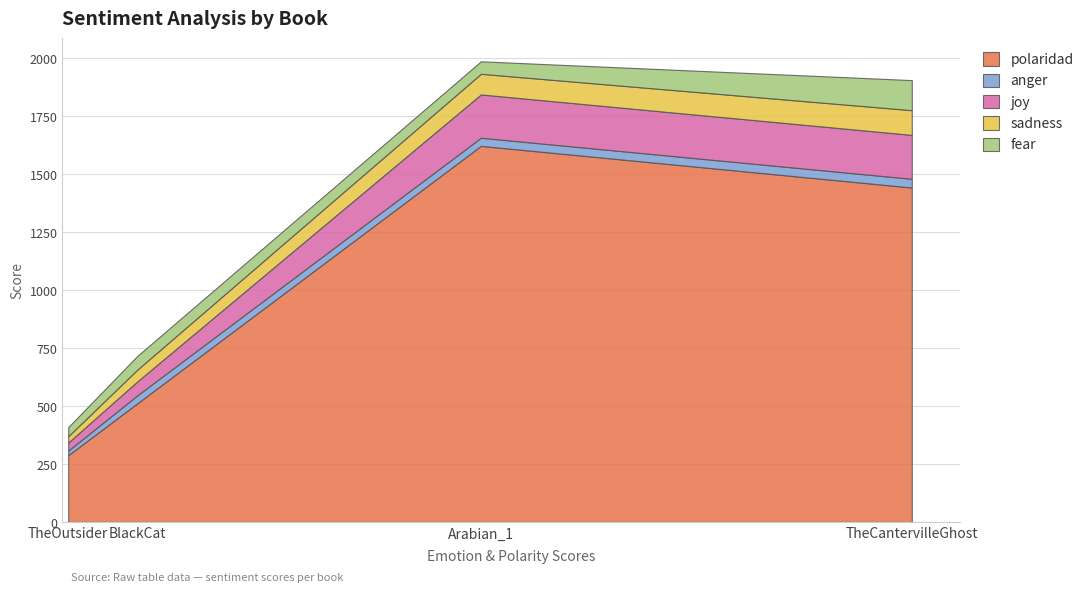

Rank the series by their maximum value, from lowest to highest.

anger, sadness, fear, joy, polaridad